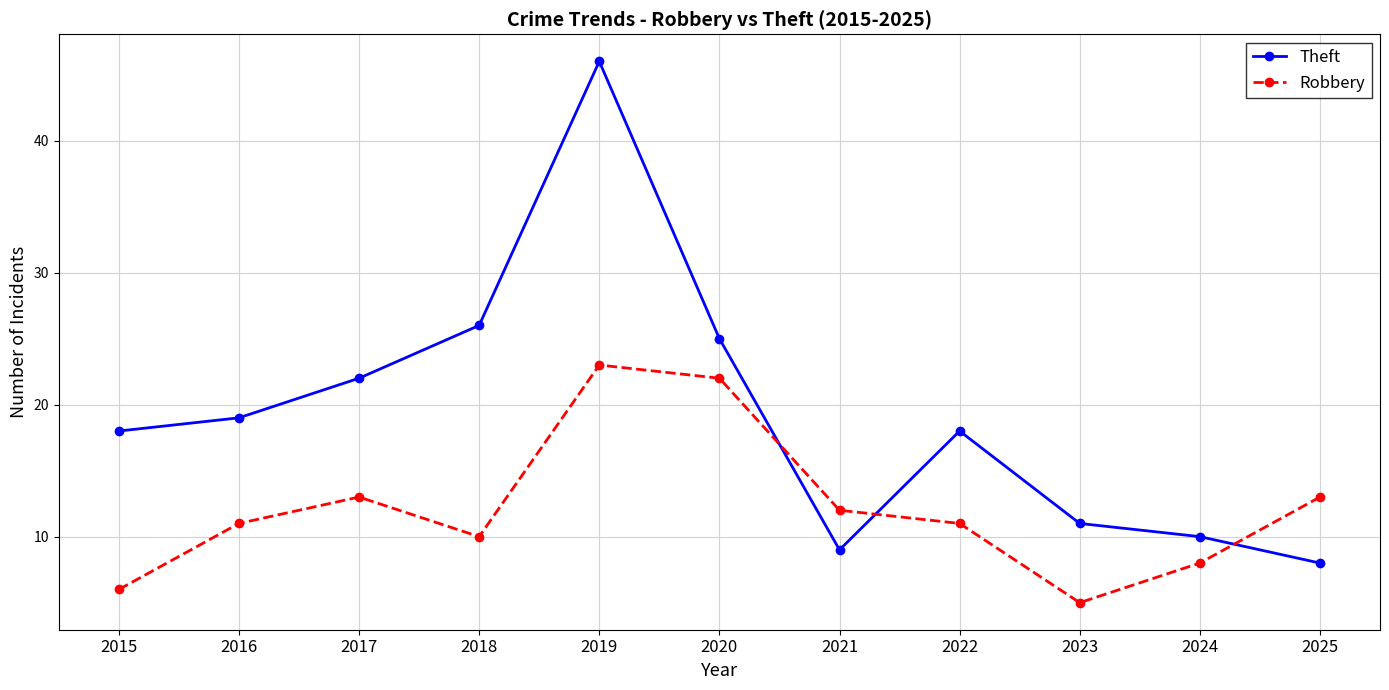

Is it true that Robbery equals 11 at 2024?

False